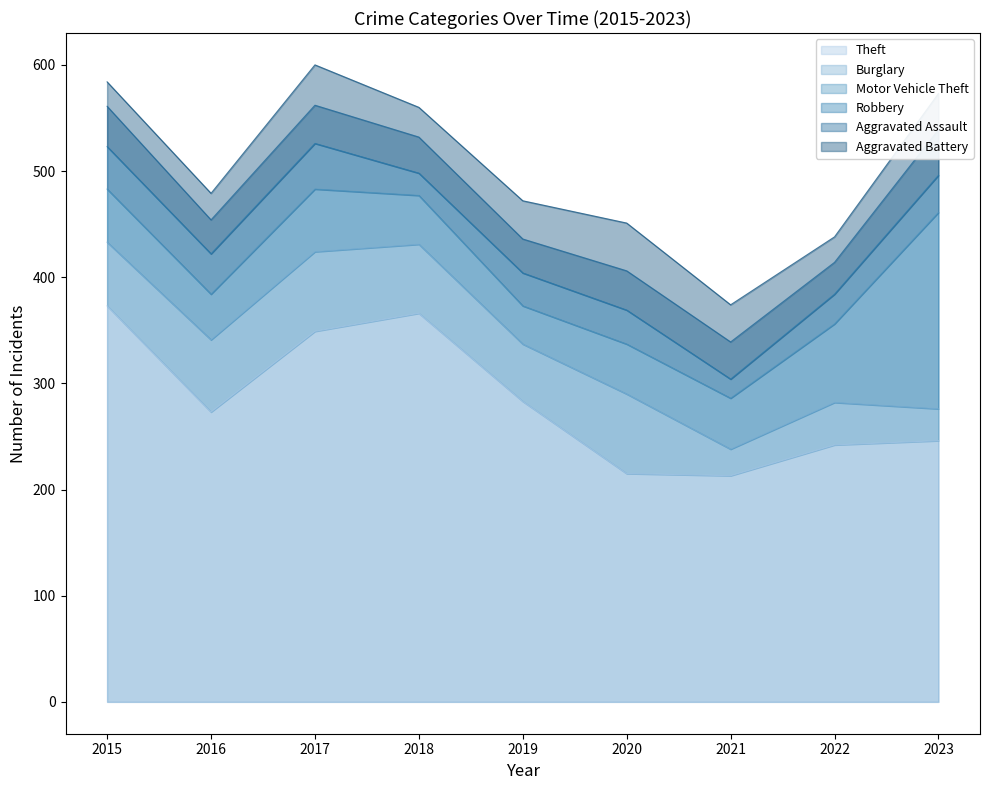

At which label does Theft first exceed 273?

2015